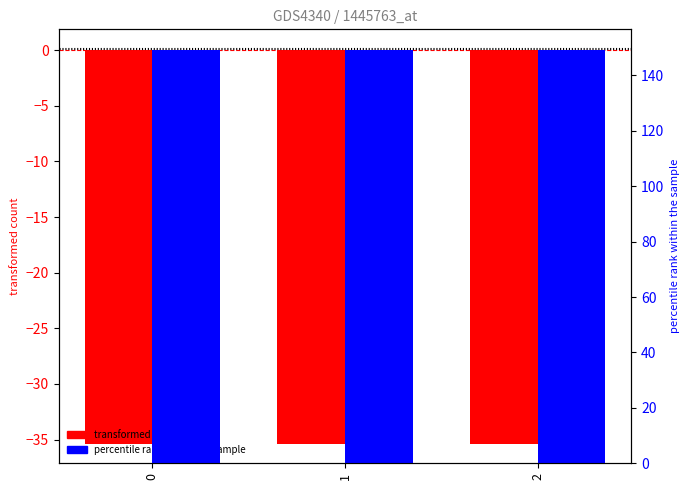

What is the value of the transformed count bar at the 3rd from the left?

-35.4